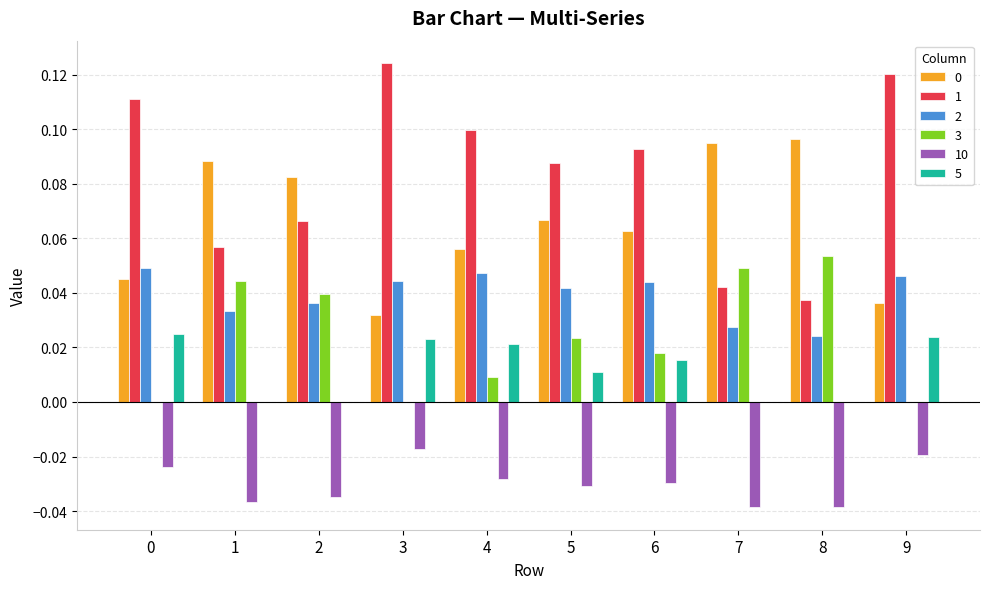

At which category does the chart reach its peak across all series?

3